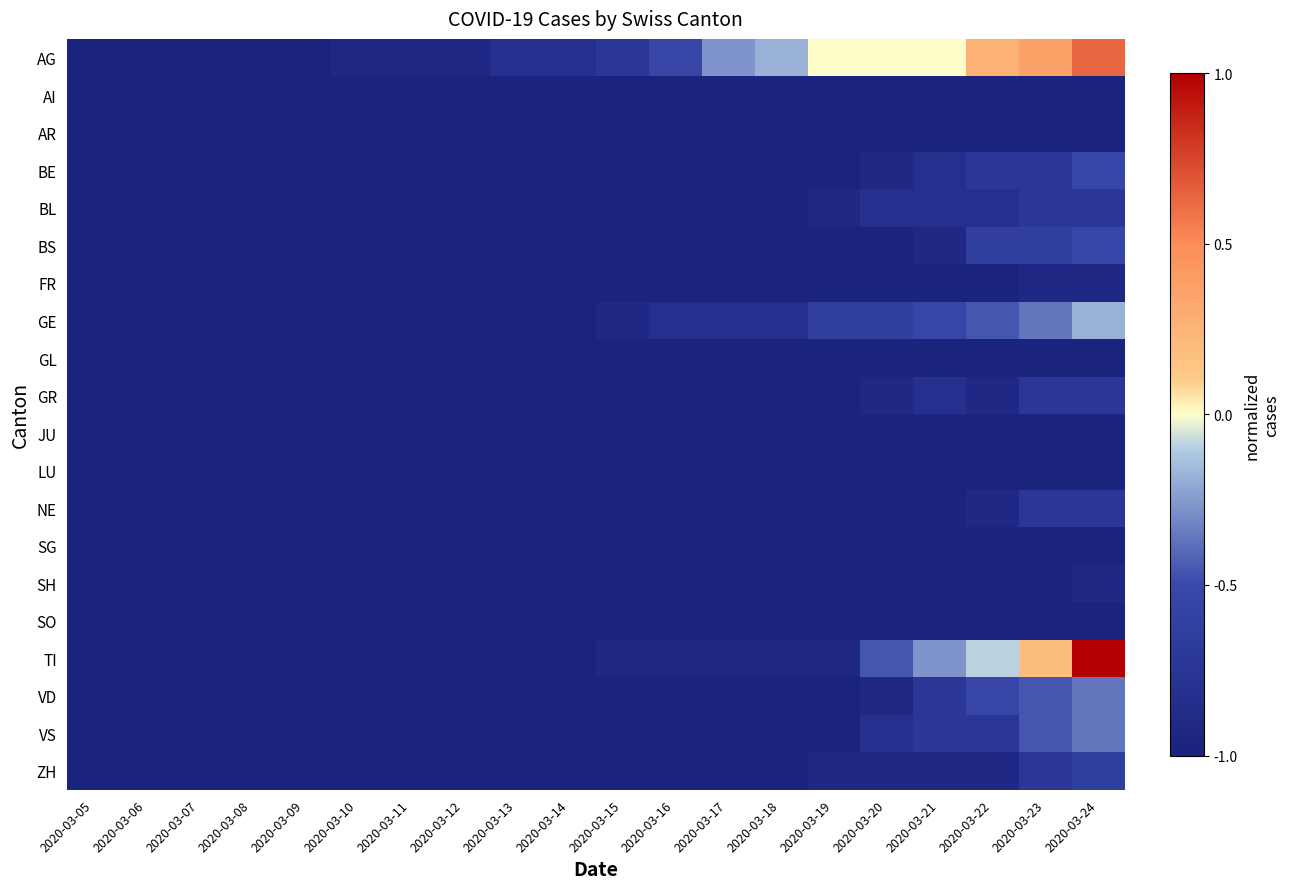

Reading left to right, transcribe all the data shown in this chart.

AG: 2020-03-05=-1.0	2020-03-06=-1.0	2020-03-07=-1.0	2020-03-08=-1.0	2020-03-09=-1.0	2020-03-10=-0.9	2020-03-11=-0.9	2020-03-12=-0.9	2020-03-13=-0.8	2020-03-14=-0.8	2020-03-15=-0.7	2020-03-16=-0.5	2020-03-17=-0.3	2020-03-18=-0.2	2020-03-19=0.0	2020-03-20=0.0	2020-03-21=0.0	2020-03-22=0.3	2020-03-23=0.4	2020-03-24=0.6
AI: 2020-03-05=-1.0	2020-03-06=-1.0	2020-03-07=-1.0	2020-03-08=-1.0	2020-03-09=-1.0	2020-03-10=-1.0	2020-03-11=-1.0	2020-03-12=-1.0	2020-03-13=-1.0	2020-03-14=-1.0	2020-03-15=-1.0	2020-03-16=-1.0	2020-03-17=-1.0	2020-03-18=-1.0	2020-03-19=-1.0	2020-03-20=-1.0	2020-03-21=-1.0	2020-03-22=-1.0	2020-03-23=-1.0	2020-03-24=-1.0
AR: 2020-03-05=-1.0	2020-03-06=-1.0	2020-03-07=-1.0	2020-03-08=-1.0	2020-03-09=-1.0	2020-03-10=-1.0	2020-03-11=-1.0	2020-03-12=-1.0	2020-03-13=-1.0	2020-03-14=-1.0	2020-03-15=-1.0	2020-03-16=-1.0	2020-03-17=-1.0	2020-03-18=-1.0	2020-03-19=-1.0	2020-03-20=-1.0	2020-03-21=-1.0	2020-03-22=-1.0	2020-03-23=-1.0	2020-03-24=-1.0
BE: 2020-03-05=-1.0	2020-03-06=-1.0	2020-03-07=-1.0	2020-03-08=-1.0	2020-03-09=-1.0	2020-03-10=-1.0	2020-03-11=-1.0	2020-03-12=-1.0	2020-03-13=-1.0	2020-03-14=-1.0	2020-03-15=-1.0	2020-03-16=-1.0	2020-03-17=-1.0	2020-03-18=-1.0	2020-03-19=-1.0	2020-03-20=-0.9	2020-03-21=-0.8	2020-03-22=-0.7	2020-03-23=-0.7	2020-03-24=-0.5
BL: 2020-03-05=-1.0	2020-03-06=-1.0	2020-03-07=-1.0	2020-03-08=-1.0	2020-03-09=-1.0	2020-03-10=-1.0	2020-03-11=-1.0	2020-03-12=-1.0	2020-03-13=-1.0	2020-03-14=-1.0	2020-03-15=-1.0	2020-03-16=-1.0	2020-03-17=-1.0	2020-03-18=-1.0	2020-03-19=-0.9	2020-03-20=-0.8	2020-03-21=-0.8	2020-03-22=-0.8	2020-03-23=-0.7	2020-03-24=-0.7
BS: 2020-03-05=-1.0	2020-03-06=-1.0	2020-03-07=-1.0	2020-03-08=-1.0	2020-03-09=-1.0	2020-03-10=-1.0	2020-03-11=-1.0	2020-03-12=-1.0	2020-03-13=-1.0	2020-03-14=-1.0	2020-03-15=-1.0	2020-03-16=-1.0	2020-03-17=-1.0	2020-03-18=-1.0	2020-03-19=-1.0	2020-03-20=-1.0	2020-03-21=-0.9	2020-03-22=-0.6	2020-03-23=-0.6	2020-03-24=-0.5
FR: 2020-03-05=-1.0	2020-03-06=-1.0	2020-03-07=-1.0	2020-03-08=-1.0	2020-03-09=-1.0	2020-03-10=-1.0	2020-03-11=-1.0	2020-03-12=-1.0	2020-03-13=-1.0	2020-03-14=-1.0	2020-03-15=-1.0	2020-03-16=-1.0	2020-03-17=-1.0	2020-03-18=-1.0	2020-03-19=-1.0	2020-03-20=-1.0	2020-03-21=-1.0	2020-03-22=-1.0	2020-03-23=-0.9	2020-03-24=-0.9
GE: 2020-03-05=-1.0	2020-03-06=-1.0	2020-03-07=-1.0	2020-03-08=-1.0	2020-03-09=-1.0	2020-03-10=-1.0	2020-03-11=-1.0	2020-03-12=-1.0	2020-03-13=-1.0	2020-03-14=-1.0	2020-03-15=-0.9	2020-03-16=-0.8	2020-03-17=-0.8	2020-03-18=-0.8	2020-03-19=-0.6	2020-03-20=-0.6	2020-03-21=-0.5	2020-03-22=-0.5	2020-03-23=-0.4	2020-03-24=-0.2
GL: 2020-03-05=-1.0	2020-03-06=-1.0	2020-03-07=-1.0	2020-03-08=-1.0	2020-03-09=-1.0	2020-03-10=-1.0	2020-03-11=-1.0	2020-03-12=-1.0	2020-03-13=-1.0	2020-03-14=-1.0	2020-03-15=-1.0	2020-03-16=-1.0	2020-03-17=-1.0	2020-03-18=-1.0	2020-03-19=-1.0	2020-03-20=-1.0	2020-03-21=-1.0	2020-03-22=-1.0	2020-03-23=-1.0	2020-03-24=-1.0
GR: 2020-03-05=-1.0	2020-03-06=-1.0	2020-03-07=-1.0	2020-03-08=-1.0	2020-03-09=-1.0	2020-03-10=-1.0	2020-03-11=-1.0	2020-03-12=-1.0	2020-03-13=-1.0	2020-03-14=-1.0	2020-03-15=-1.0	2020-03-16=-1.0	2020-03-17=-1.0	2020-03-18=-1.0	2020-03-19=-1.0	2020-03-20=-0.9	2020-03-21=-0.8	2020-03-22=-0.9	2020-03-23=-0.7	2020-03-24=-0.7
JU: 2020-03-05=-1.0	2020-03-06=-1.0	2020-03-07=-1.0	2020-03-08=-1.0	2020-03-09=-1.0	2020-03-10=-1.0	2020-03-11=-1.0	2020-03-12=-1.0	2020-03-13=-1.0	2020-03-14=-1.0	2020-03-15=-1.0	2020-03-16=-1.0	2020-03-17=-1.0	2020-03-18=-1.0	2020-03-19=-1.0	2020-03-20=-1.0	2020-03-21=-1.0	2020-03-22=-1.0	2020-03-23=-1.0	2020-03-24=-1.0
LU: 2020-03-05=-1.0	2020-03-06=-1.0	2020-03-07=-1.0	2020-03-08=-1.0	2020-03-09=-1.0	2020-03-10=-1.0	2020-03-11=-1.0	2020-03-12=-1.0	2020-03-13=-1.0	2020-03-14=-1.0	2020-03-15=-1.0	2020-03-16=-1.0	2020-03-17=-1.0	2020-03-18=-1.0	2020-03-19=-1.0	2020-03-20=-1.0	2020-03-21=-1.0	2020-03-22=-1.0	2020-03-23=-1.0	2020-03-24=-1.0
NE: 2020-03-05=-1.0	2020-03-06=-1.0	2020-03-07=-1.0	2020-03-08=-1.0	2020-03-09=-1.0	2020-03-10=-1.0	2020-03-11=-1.0	2020-03-12=-1.0	2020-03-13=-1.0	2020-03-14=-1.0	2020-03-15=-1.0	2020-03-16=-1.0	2020-03-17=-1.0	2020-03-18=-1.0	2020-03-19=-1.0	2020-03-20=-1.0	2020-03-21=-1.0	2020-03-22=-0.9	2020-03-23=-0.7	2020-03-24=-0.7
SG: 2020-03-05=-1.0	2020-03-06=-1.0	2020-03-07=-1.0	2020-03-08=-1.0	2020-03-09=-1.0	2020-03-10=-1.0	2020-03-11=-1.0	2020-03-12=-1.0	2020-03-13=-1.0	2020-03-14=-1.0	2020-03-15=-1.0	2020-03-16=-1.0	2020-03-17=-1.0	2020-03-18=-1.0	2020-03-19=-1.0	2020-03-20=-1.0	2020-03-21=-1.0	2020-03-22=-1.0	2020-03-23=-1.0	2020-03-24=-1.0
SH: 2020-03-05=-1.0	2020-03-06=-1.0	2020-03-07=-1.0	2020-03-08=-1.0	2020-03-09=-1.0	2020-03-10=-1.0	2020-03-11=-1.0	2020-03-12=-1.0	2020-03-13=-1.0	2020-03-14=-1.0	2020-03-15=-1.0	2020-03-16=-1.0	2020-03-17=-1.0	2020-03-18=-1.0	2020-03-19=-1.0	2020-03-20=-1.0	2020-03-21=-1.0	2020-03-22=-1.0	2020-03-23=-1.0	2020-03-24=-0.9
SO: 2020-03-05=-1.0	2020-03-06=-1.0	2020-03-07=-1.0	2020-03-08=-1.0	2020-03-09=-1.0	2020-03-10=-1.0	2020-03-11=-1.0	2020-03-12=-1.0	2020-03-13=-1.0	2020-03-14=-1.0	2020-03-15=-1.0	2020-03-16=-1.0	2020-03-17=-1.0	2020-03-18=-1.0	2020-03-19=-1.0	2020-03-20=-1.0	2020-03-21=-1.0	2020-03-22=-1.0	2020-03-23=-1.0	2020-03-24=-1.0
TI: 2020-03-05=-1.0	2020-03-06=-1.0	2020-03-07=-1.0	2020-03-08=-1.0	2020-03-09=-1.0	2020-03-10=-1.0	2020-03-11=-1.0	2020-03-12=-1.0	2020-03-13=-1.0	2020-03-14=-1.0	2020-03-15=-0.9	2020-03-16=-0.9	2020-03-17=-0.9	2020-03-18=-0.9	2020-03-19=-0.9	2020-03-20=-0.5	2020-03-21=-0.3	2020-03-22=-0.1	2020-03-23=0.2	2020-03-24=1.0
VD: 2020-03-05=-1.0	2020-03-06=-1.0	2020-03-07=-1.0	2020-03-08=-1.0	2020-03-09=-1.0	2020-03-10=-1.0	2020-03-11=-1.0	2020-03-12=-1.0	2020-03-13=-1.0	2020-03-14=-1.0	2020-03-15=-1.0	2020-03-16=-1.0	2020-03-17=-1.0	2020-03-18=-1.0	2020-03-19=-1.0	2020-03-20=-0.9	2020-03-21=-0.7	2020-03-22=-0.5	2020-03-23=-0.5	2020-03-24=-0.4
VS: 2020-03-05=-1.0	2020-03-06=-1.0	2020-03-07=-1.0	2020-03-08=-1.0	2020-03-09=-1.0	2020-03-10=-1.0	2020-03-11=-1.0	2020-03-12=-1.0	2020-03-13=-1.0	2020-03-14=-1.0	2020-03-15=-1.0	2020-03-16=-1.0	2020-03-17=-1.0	2020-03-18=-1.0	2020-03-19=-1.0	2020-03-20=-0.8	2020-03-21=-0.7	2020-03-22=-0.7	2020-03-23=-0.5	2020-03-24=-0.4
ZH: 2020-03-05=-1.0	2020-03-06=-1.0	2020-03-07=-1.0	2020-03-08=-1.0	2020-03-09=-1.0	2020-03-10=-1.0	2020-03-11=-1.0	2020-03-12=-1.0	2020-03-13=-1.0	2020-03-14=-1.0	2020-03-15=-1.0	2020-03-16=-1.0	2020-03-17=-1.0	2020-03-18=-1.0	2020-03-19=-0.9	2020-03-20=-0.9	2020-03-21=-0.9	2020-03-22=-0.9	2020-03-23=-0.7	2020-03-24=-0.6